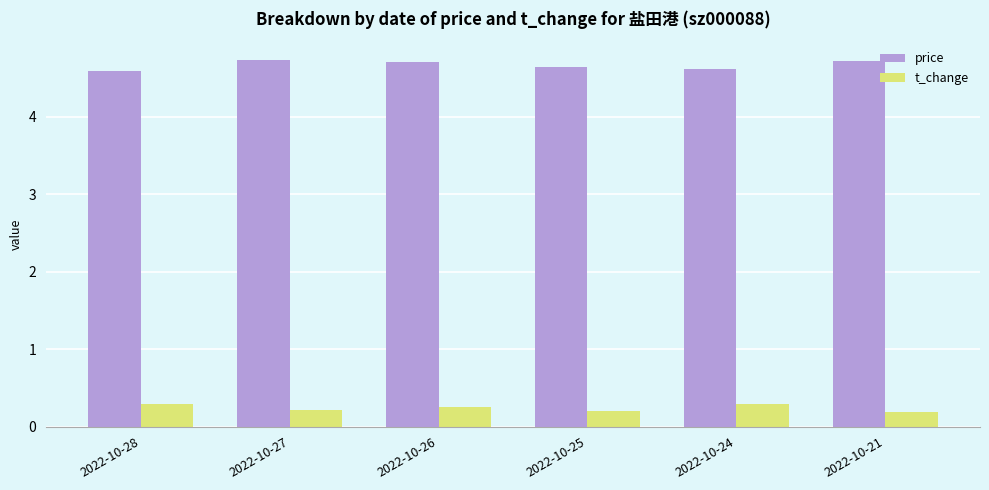

What is the difference between the highest and lowest values at 2022-10-21?

4.5